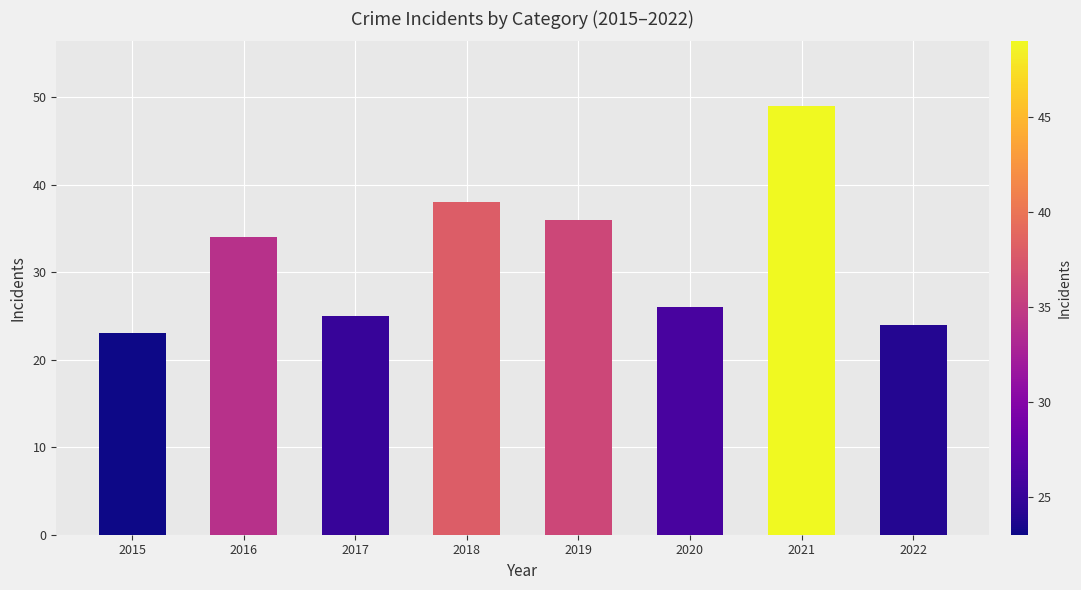

Where is the data nearest to the value 36?

2019